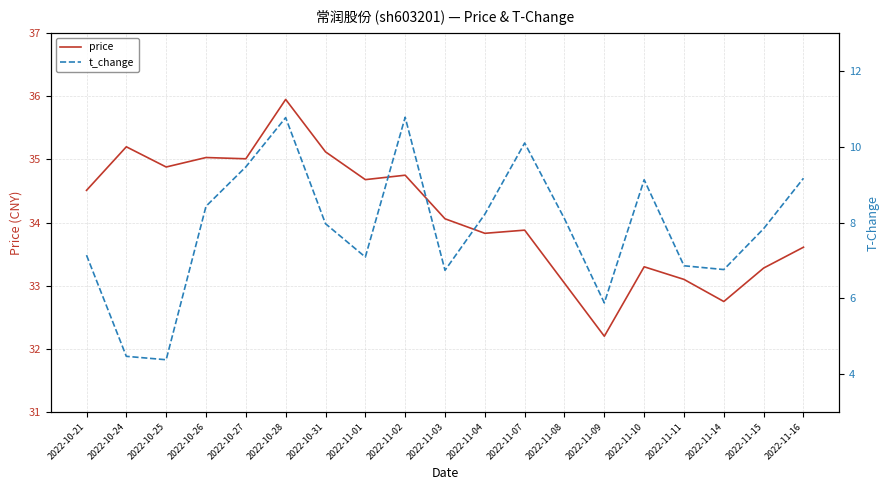

True or false: t_change and price intersect in this chart.

False